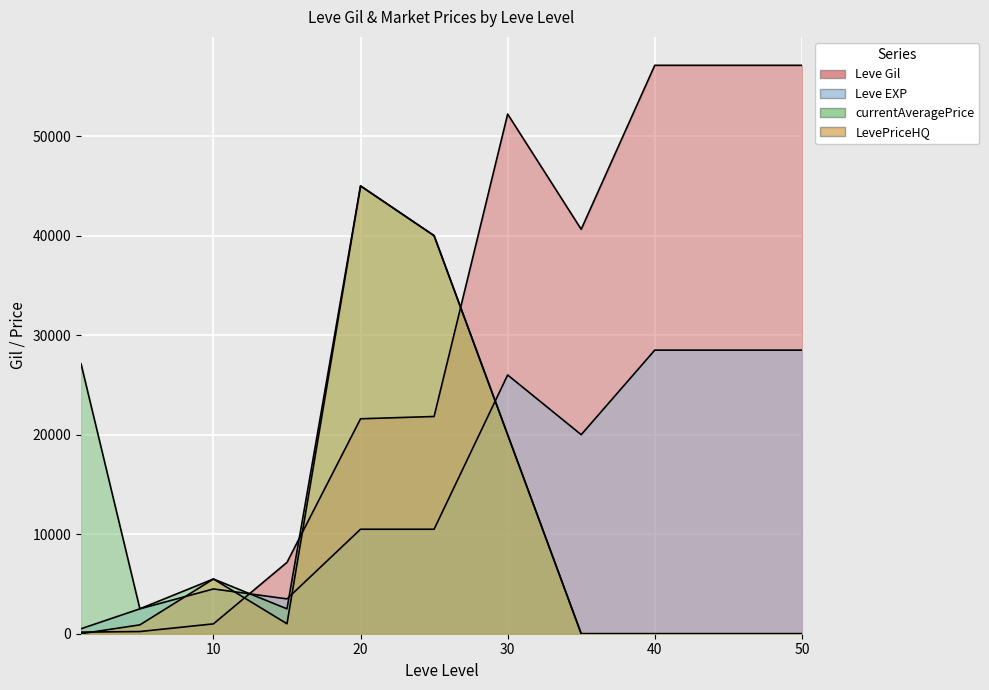

At which label is Leve EXP closest to 14500?

20